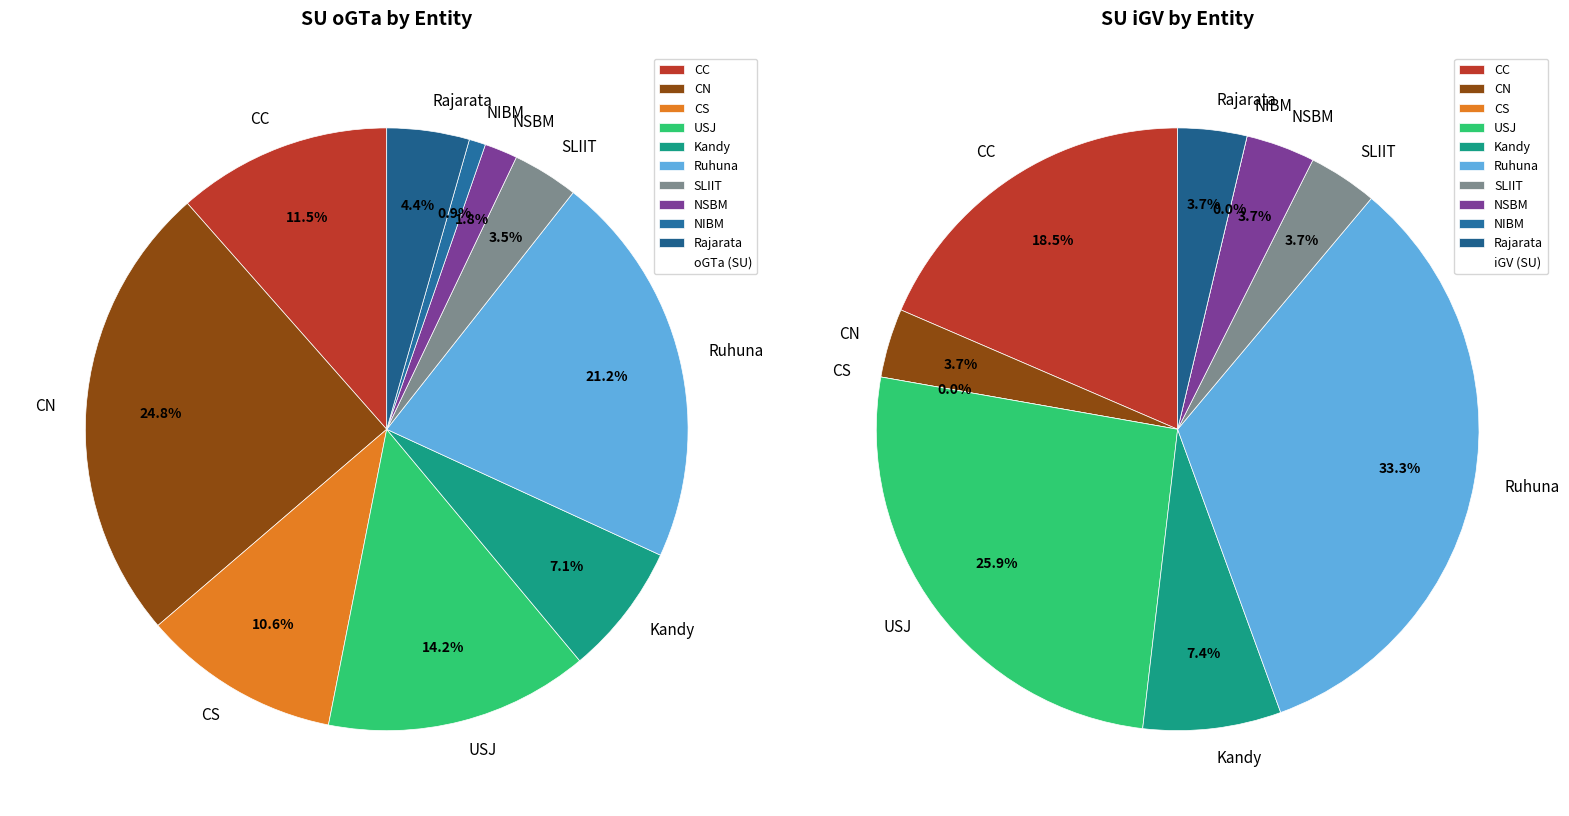

True or false: 6 accounts for 4% of the total.

True